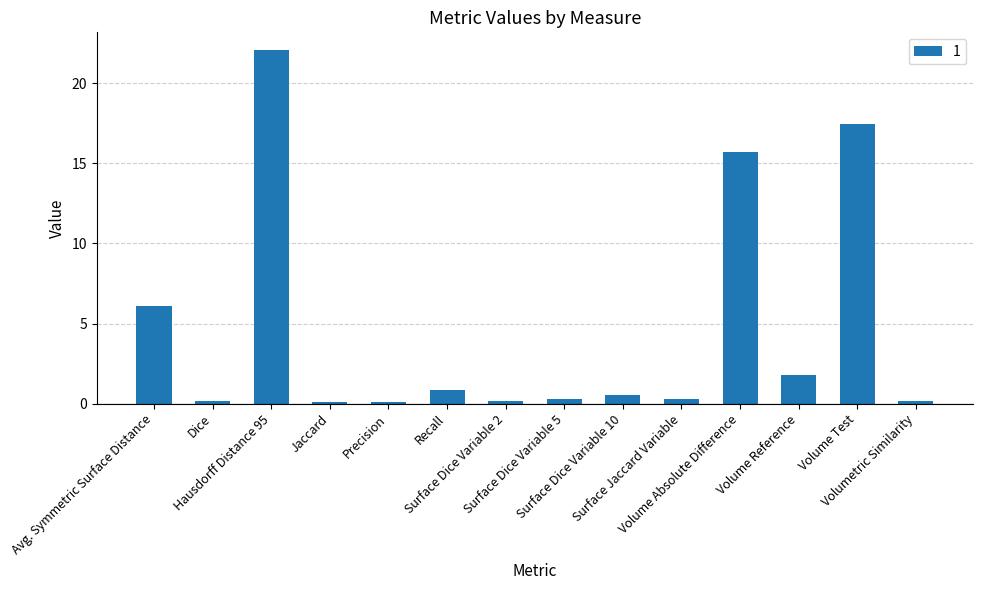

What is the difference between the values at Surface Dice Variable 10 and Recall?

0.4